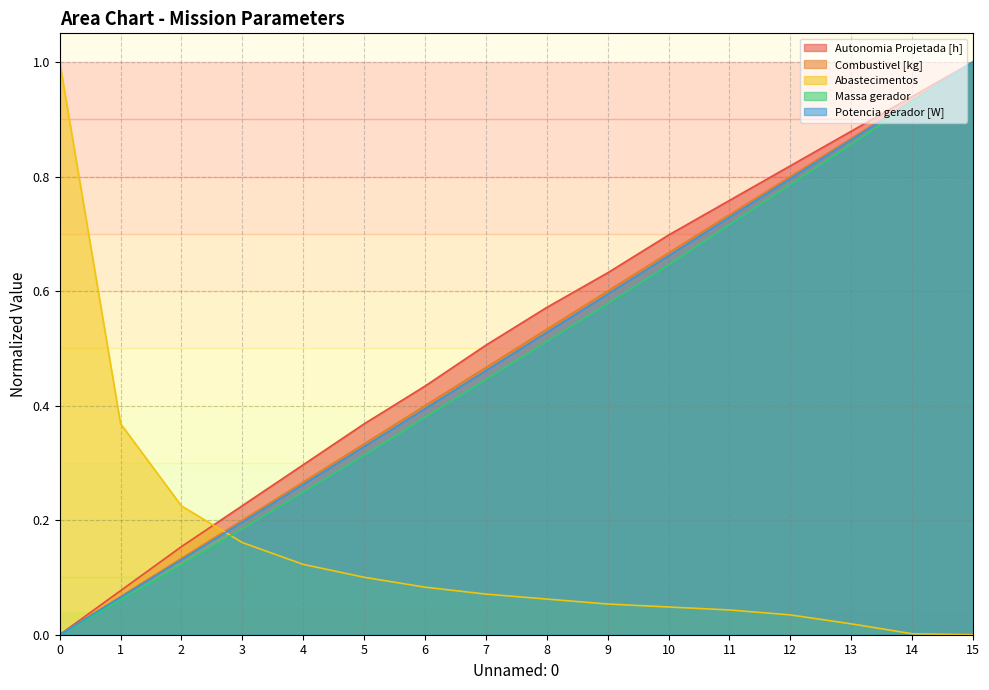

Between which two adjacent categories do Abastecimentos and Potencia gerador [W] first intersect?

2 and 3